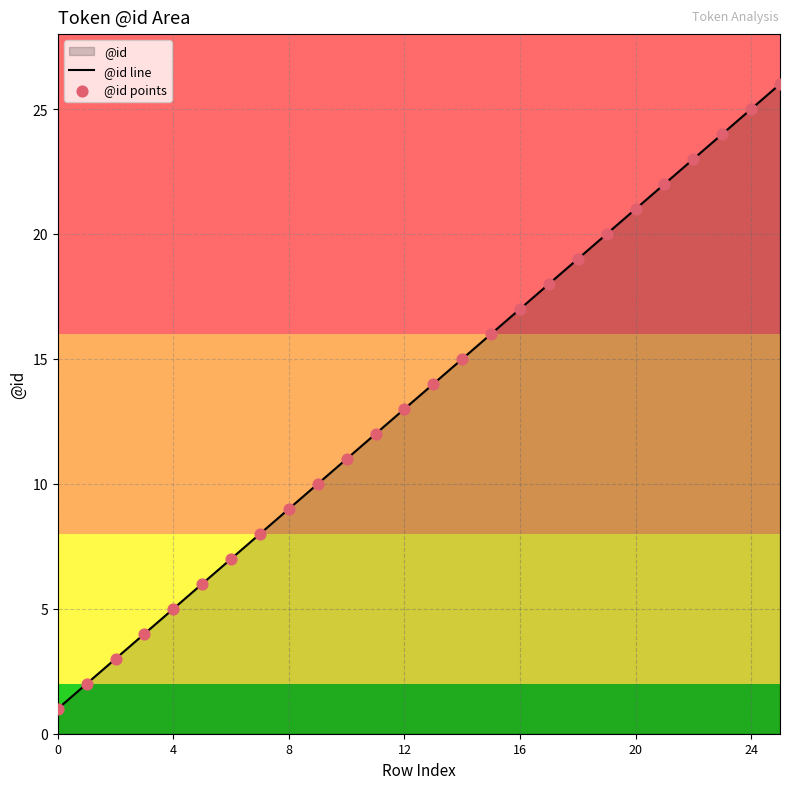

What is the greatest value displayed?

26